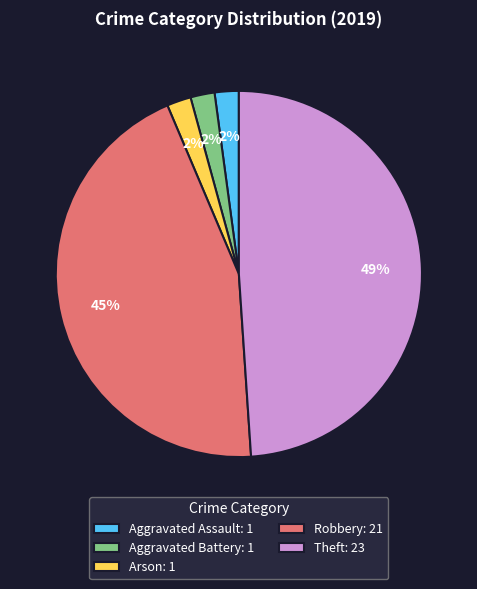

Count the number of slices in the pie.

5